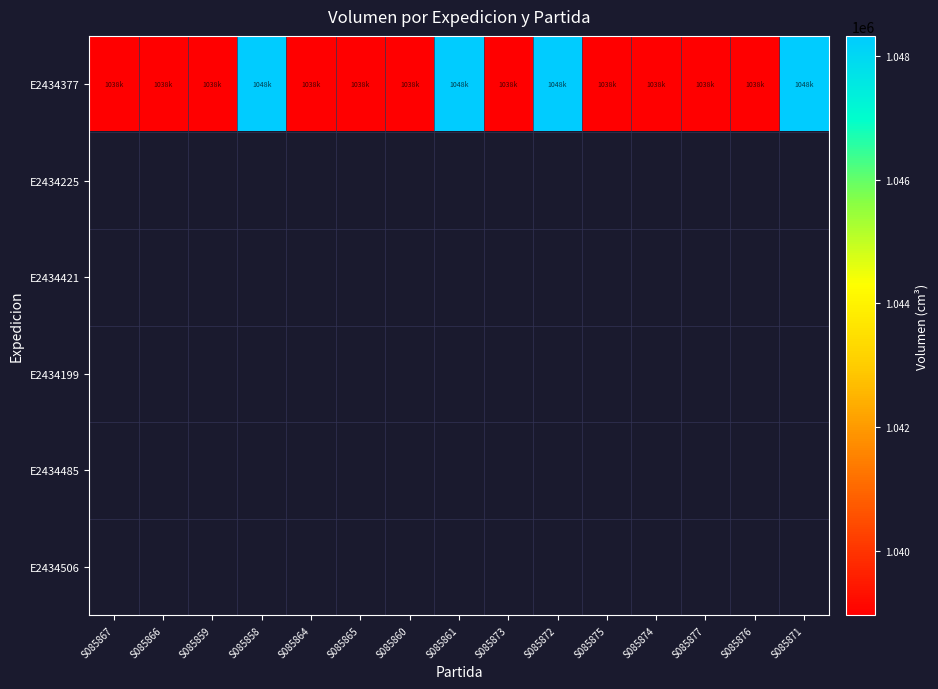

Which series has the largest total across all categories?

E2434377